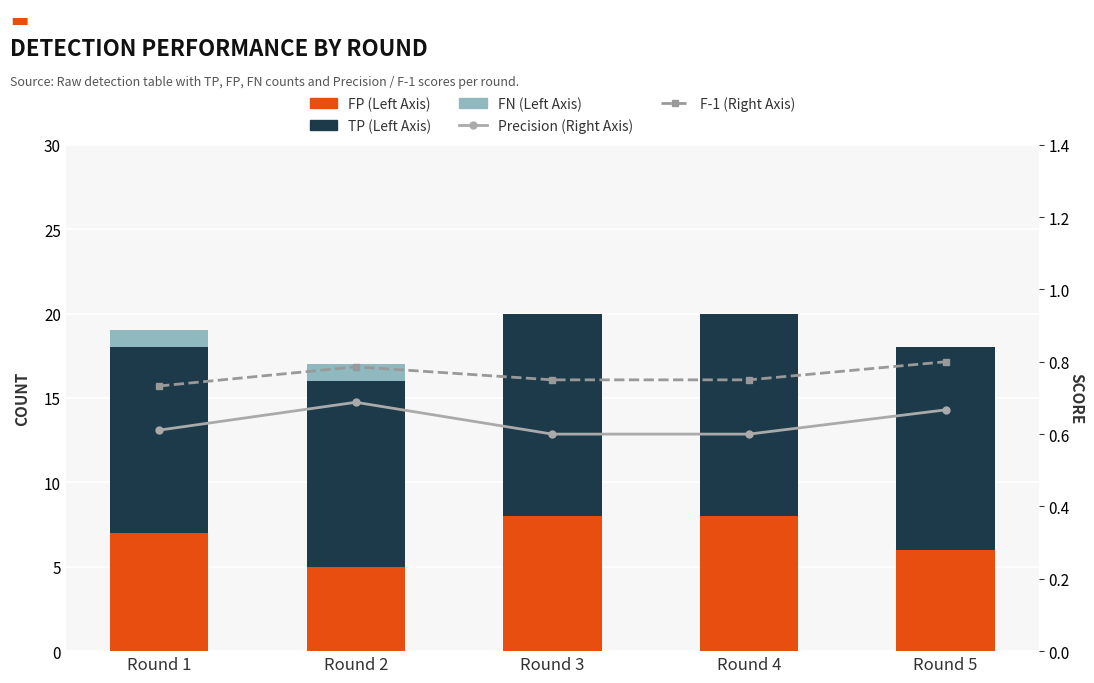

What is the sum of the FP (Left Axis) values at Round 2 and Round 5?

11.0